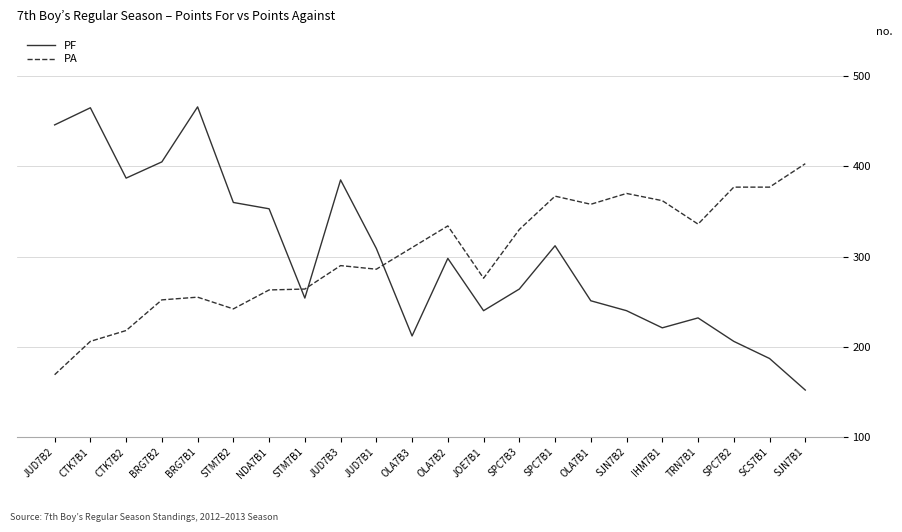

Where do PA and PF first cross each other?

NDA7B1 and STM7B1